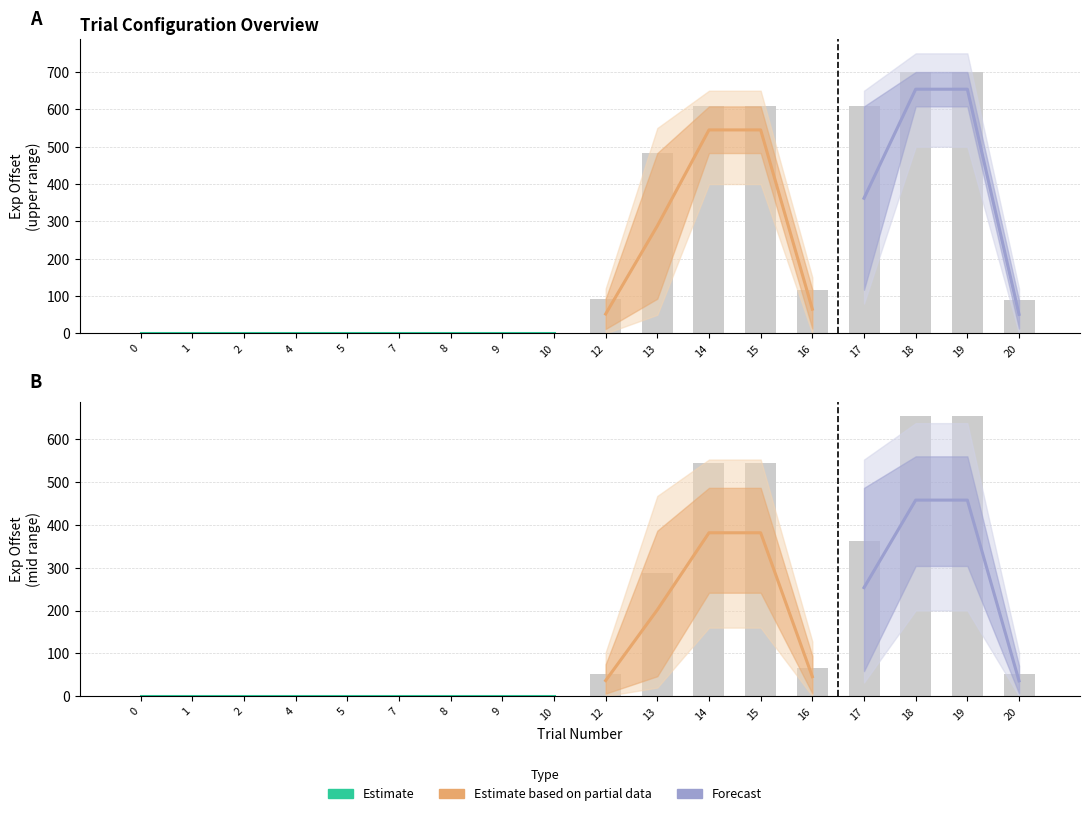

Does the chart contain stacked bars?

No